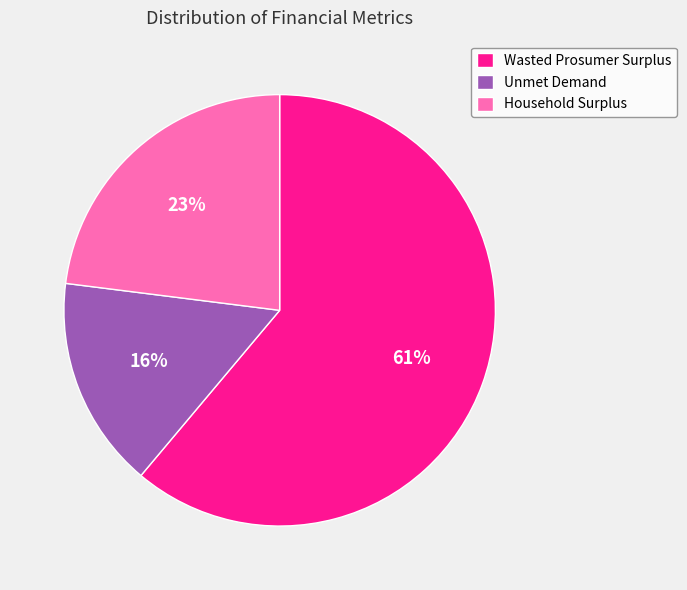

True or false: Household Surplus accounts for 34% of the total.

False